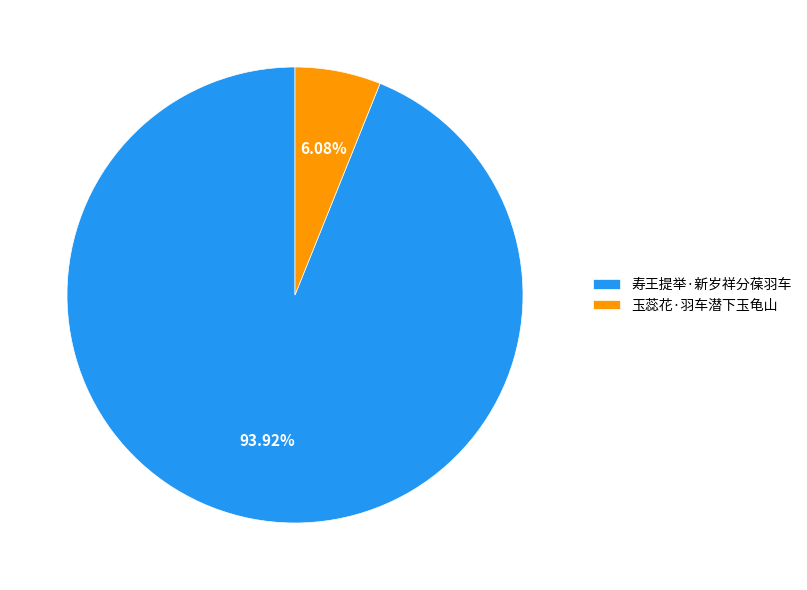

What percentage is the 寿王提举·新岁祥分葆羽车 slice, to the nearest percent?

94%